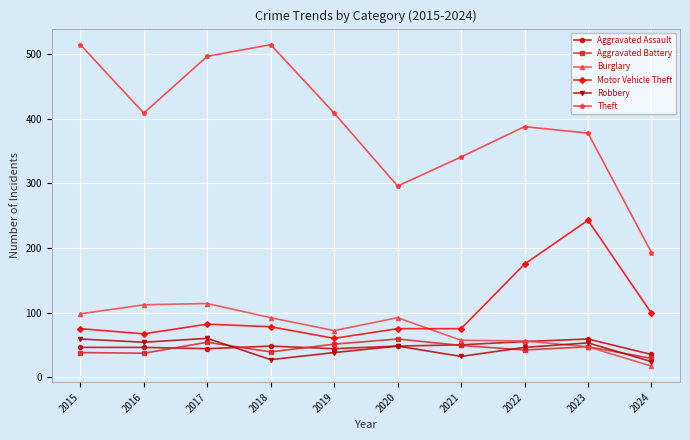

What is the value of the Theft point at the 6th from the left?

296